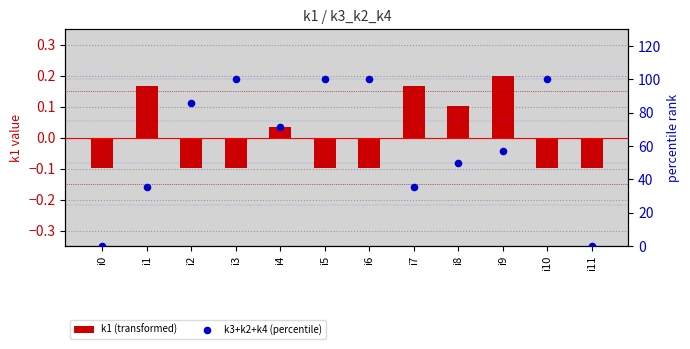

At how many categories does at least one series exceed 86?

4